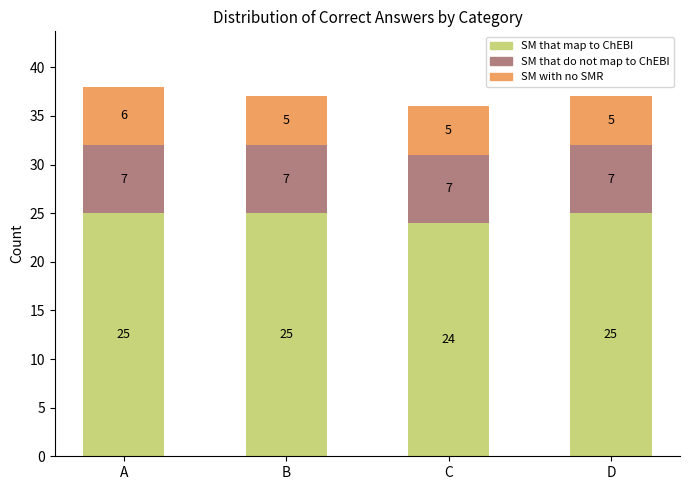

Is it true that SM that map to ChEBI equals 24 at C?

True